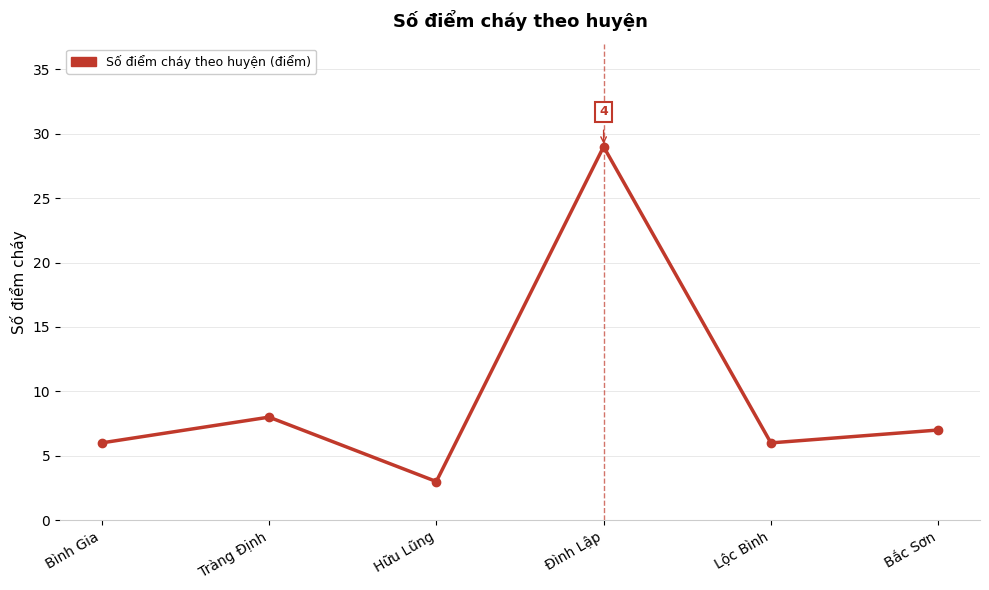

How many values are below 7?

3